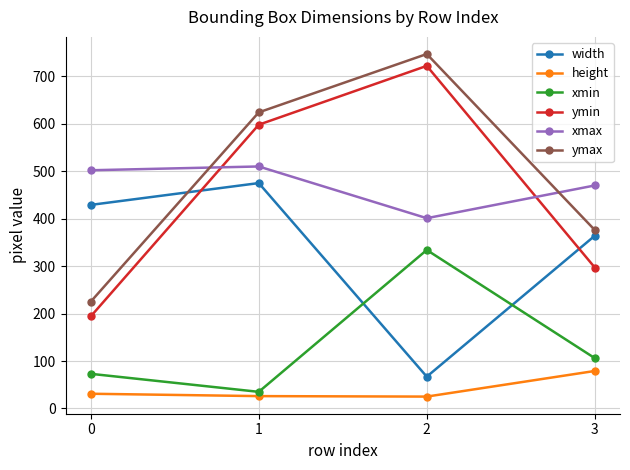

What is the maximum value shown in the chart?

747